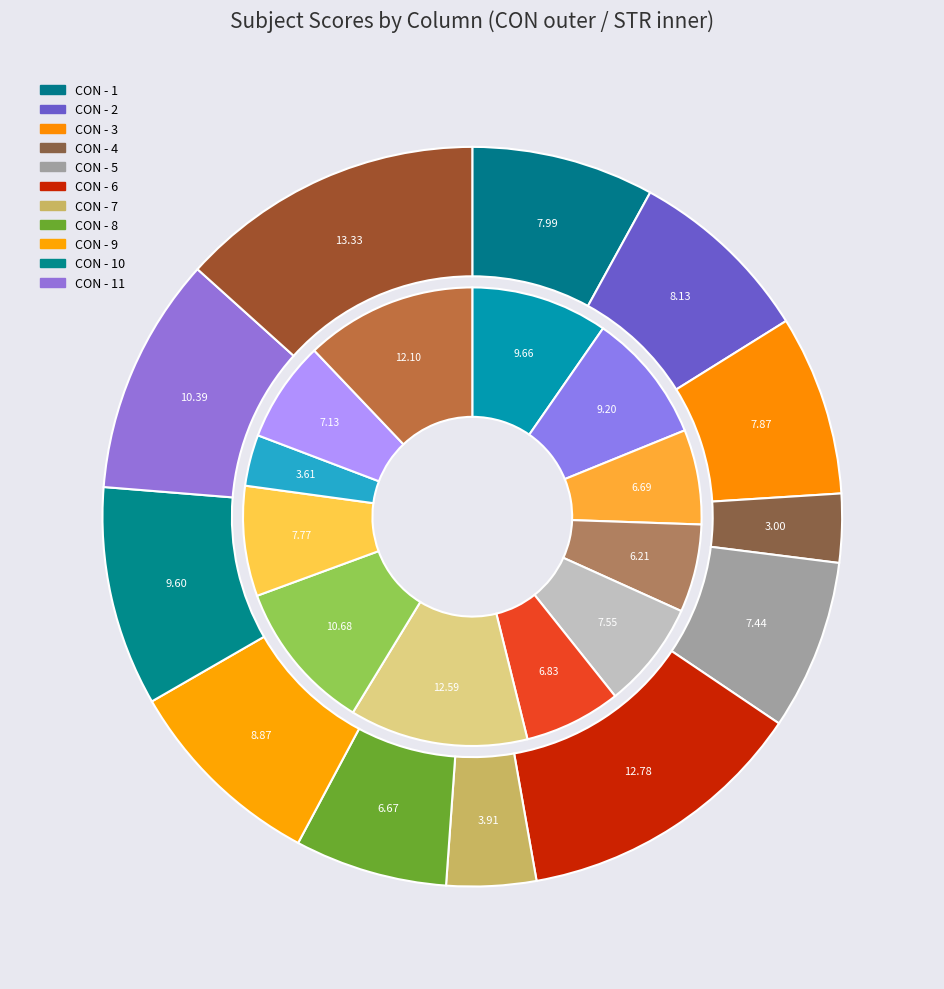

Is it true that 8 is 19% of the pie?

False